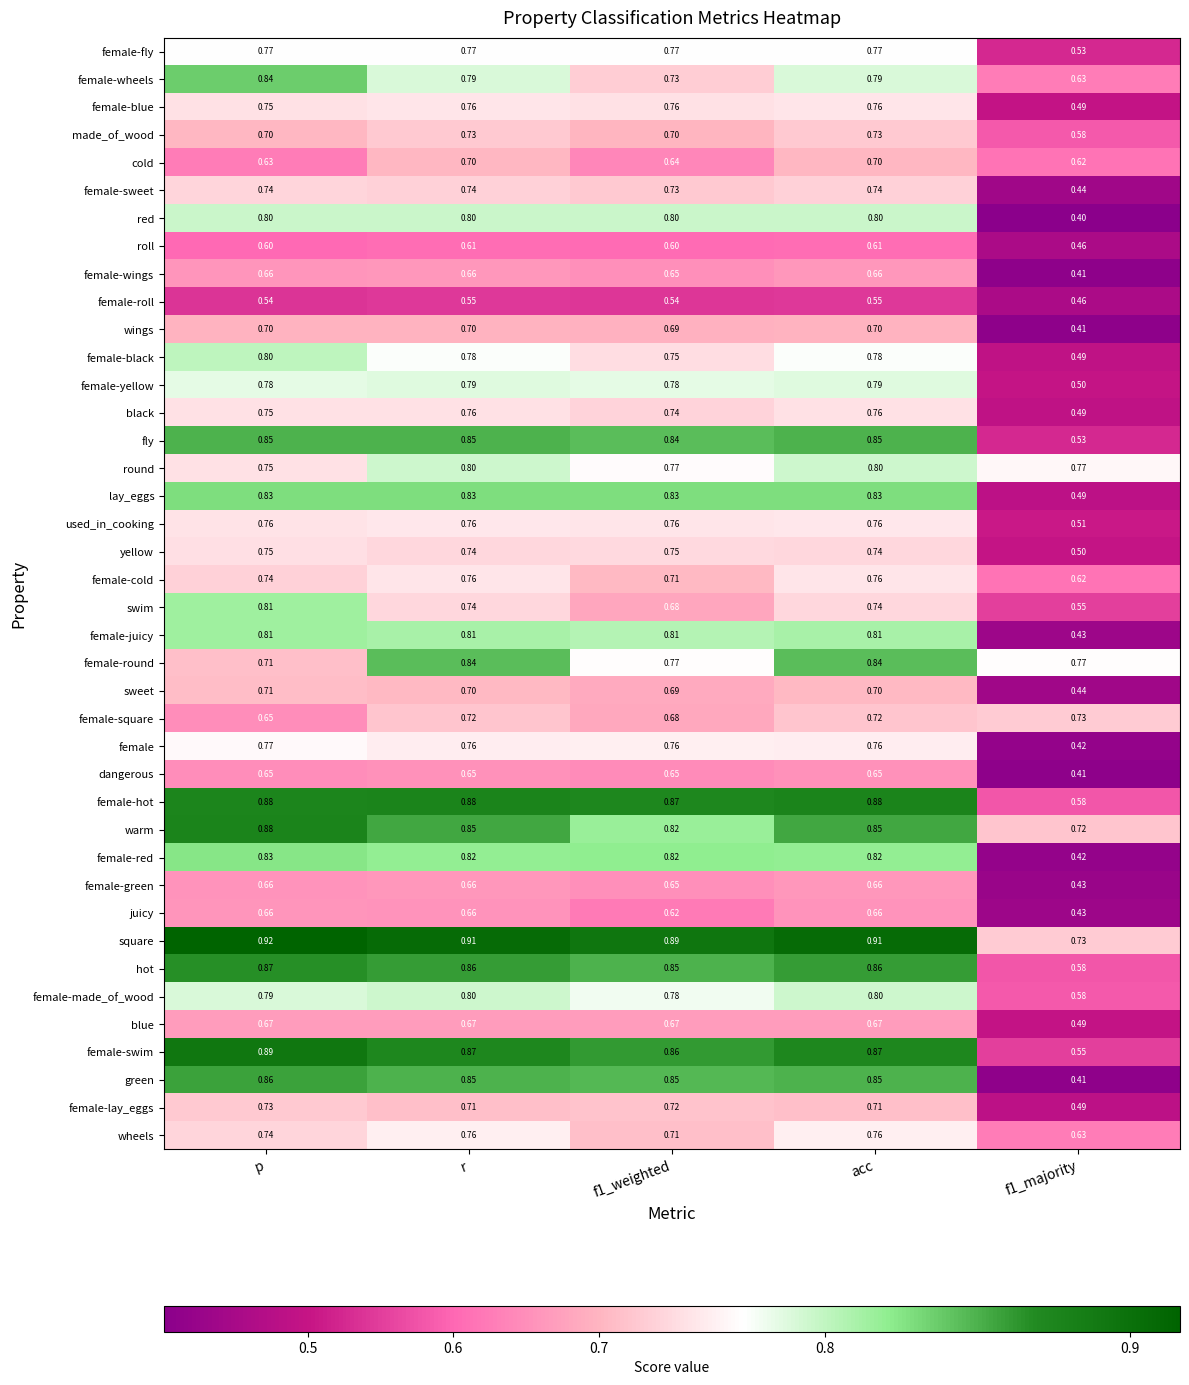

Count the number of data series in this chart.

40